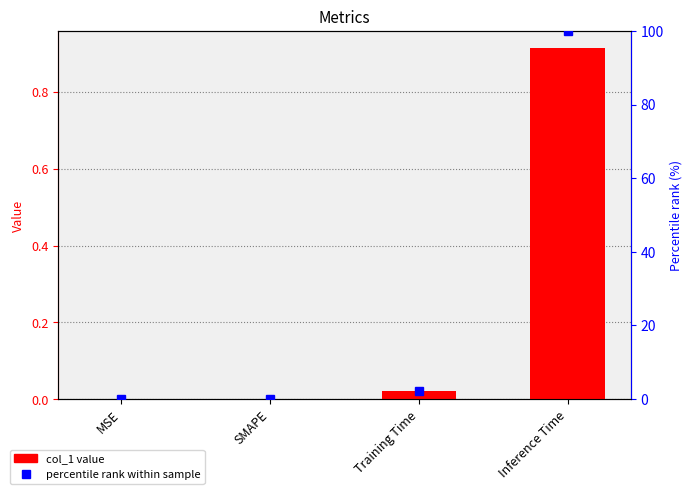

At how many categories does at least one series exceed 85?

1